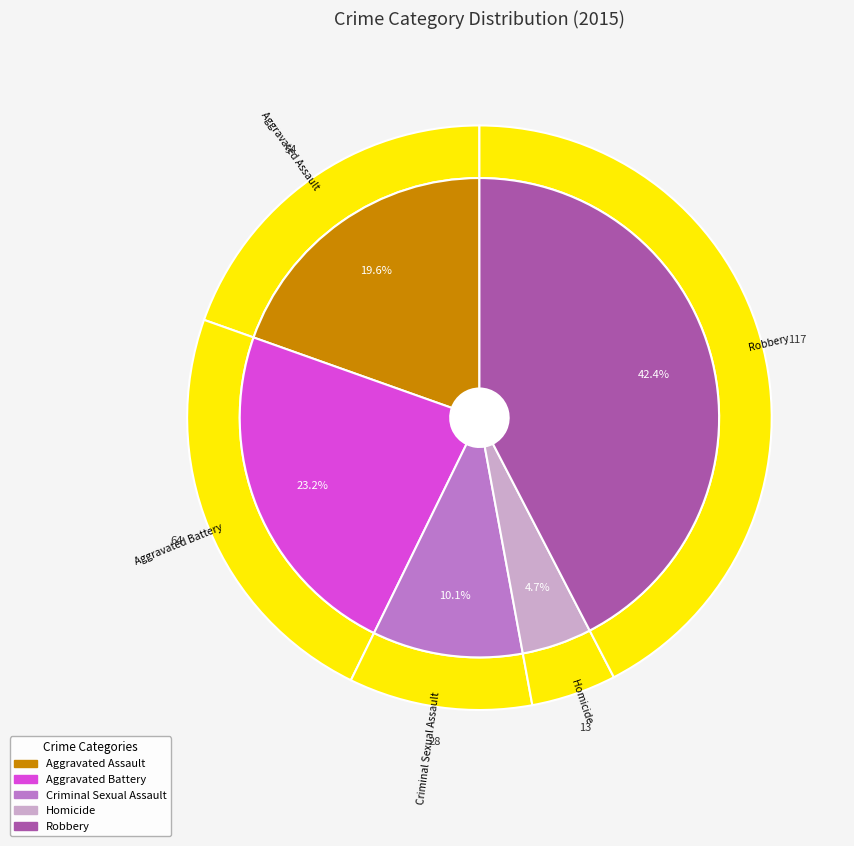

Is Aggravated Battery the majority of the pie?

No